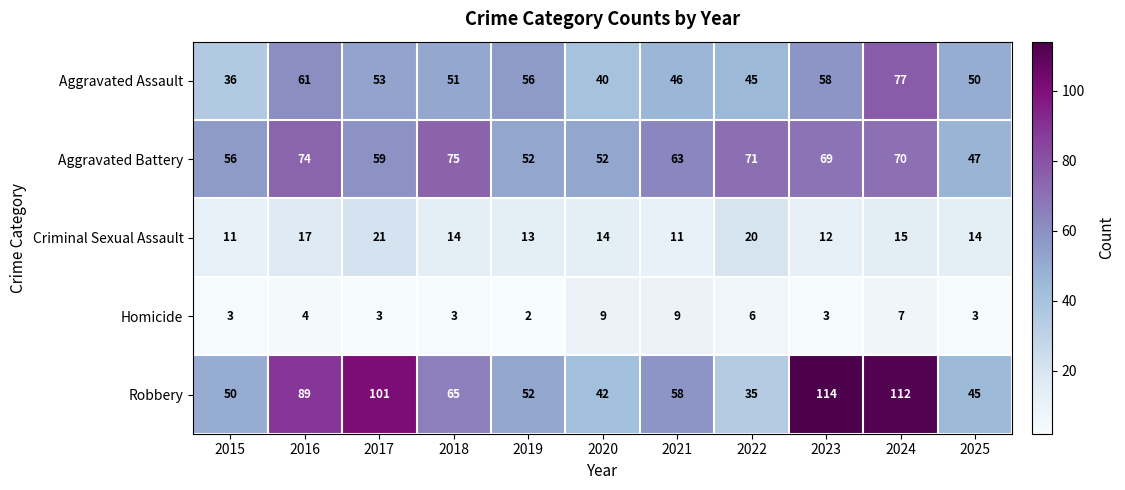

Between 2024 and 2025, which series saw the biggest shift?

Robbery